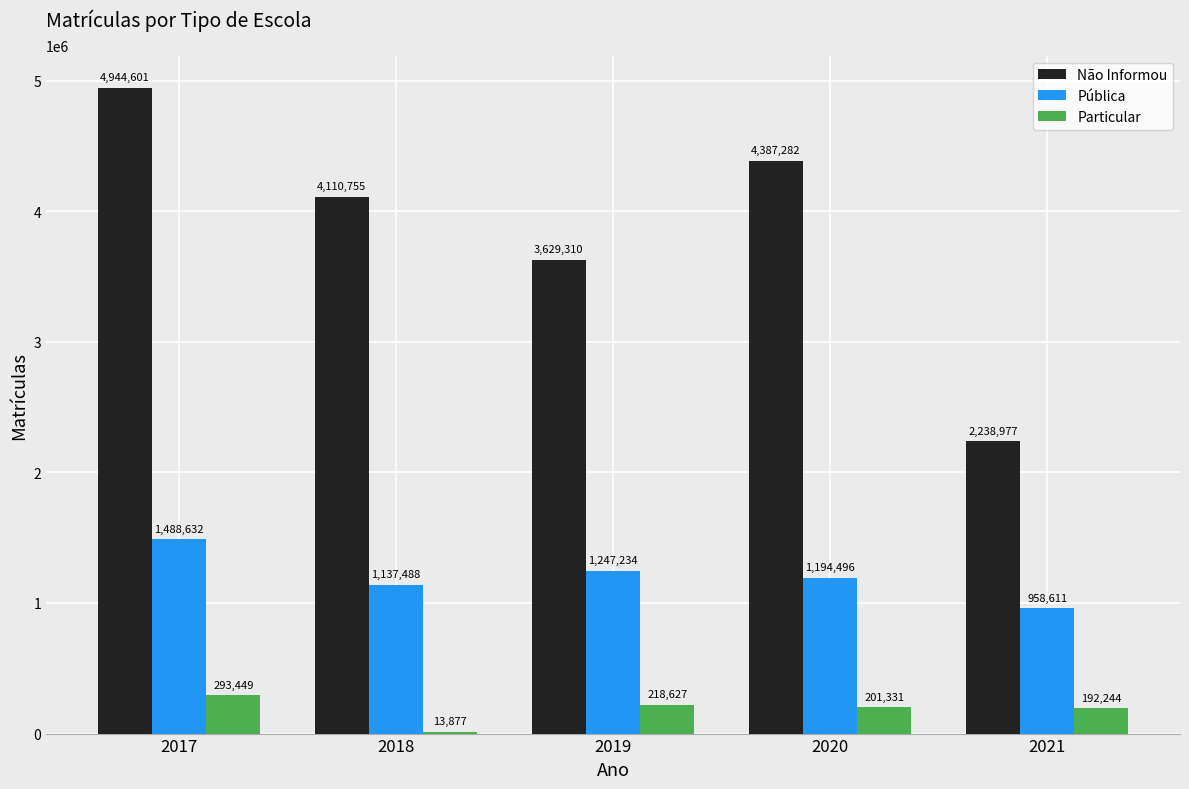

The value of Pública at 2021 is 958611. True or false?

True